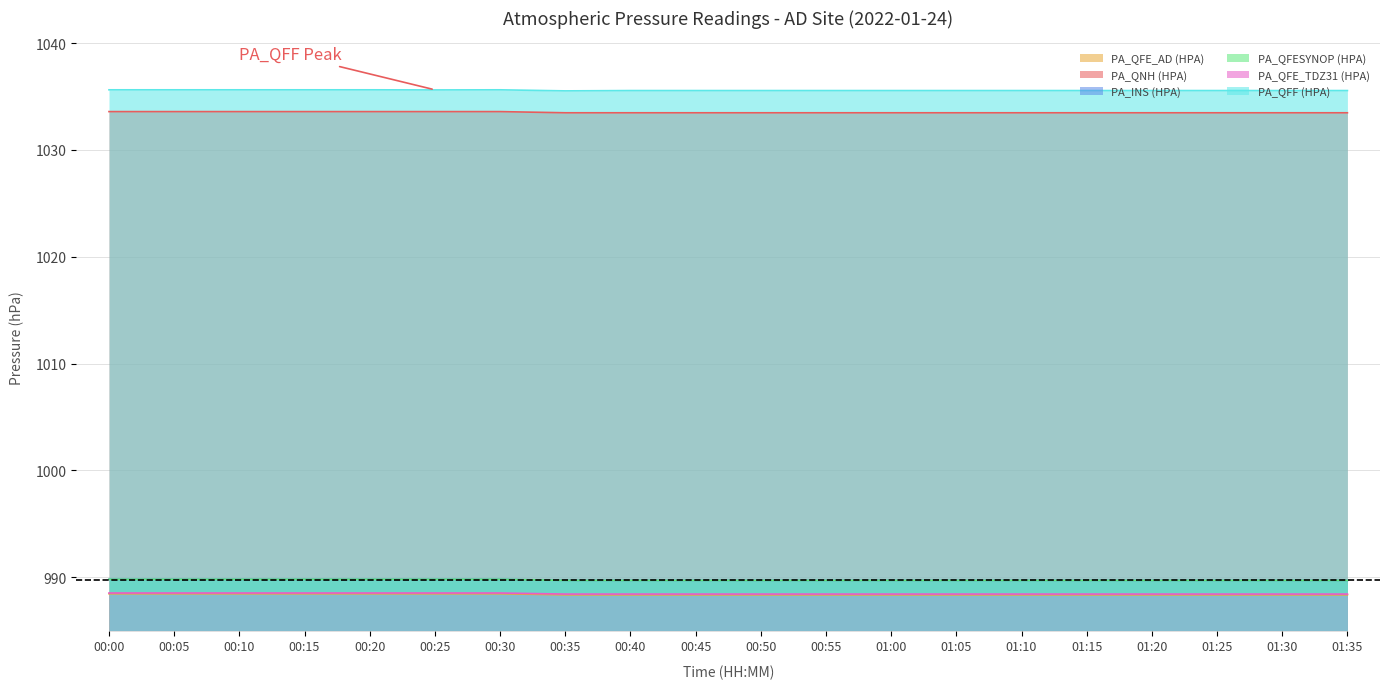

At which label does PA_INS (HPA) reach its peak?

00:00